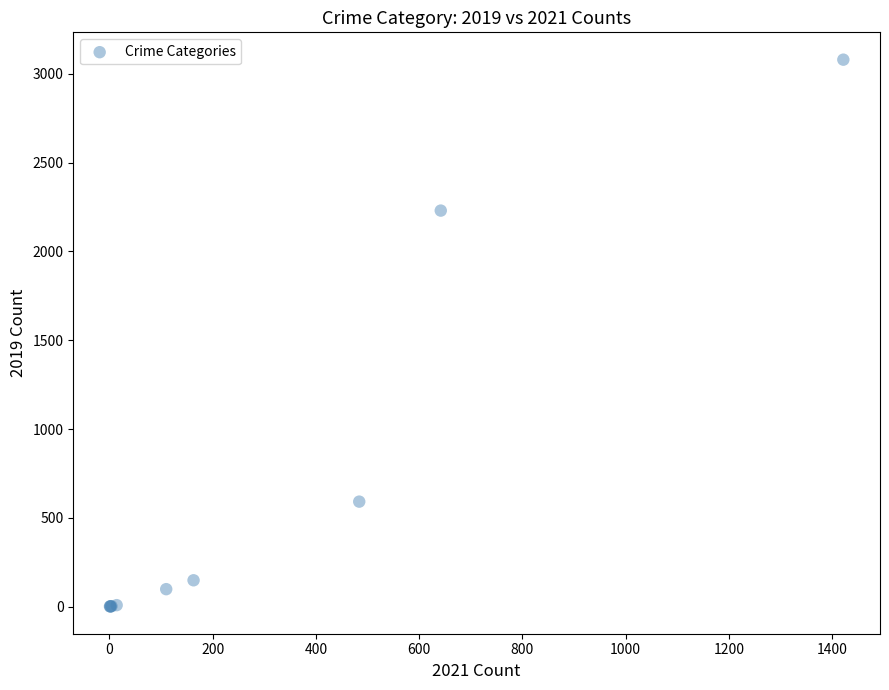

What Y value in the scatter plot is closest to 1540?

2230